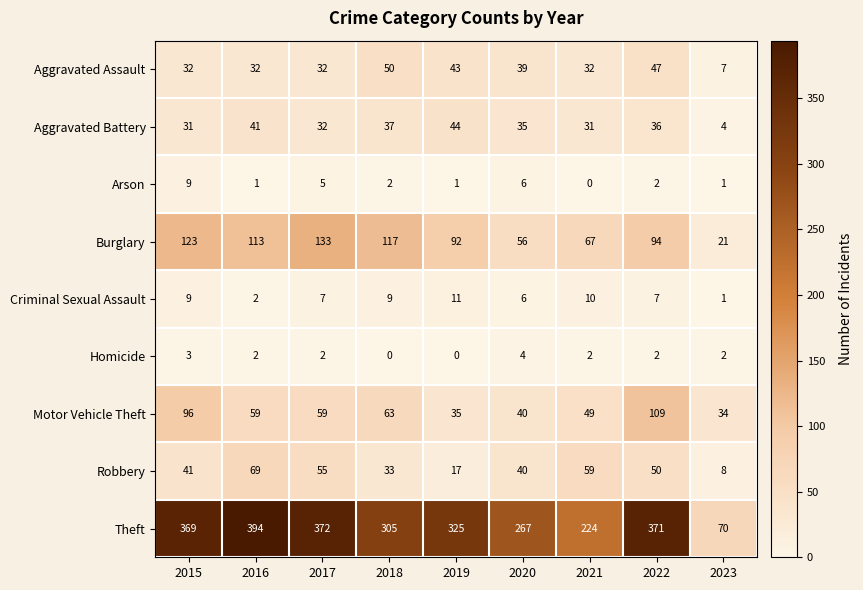

What is the greatest value displayed?

394